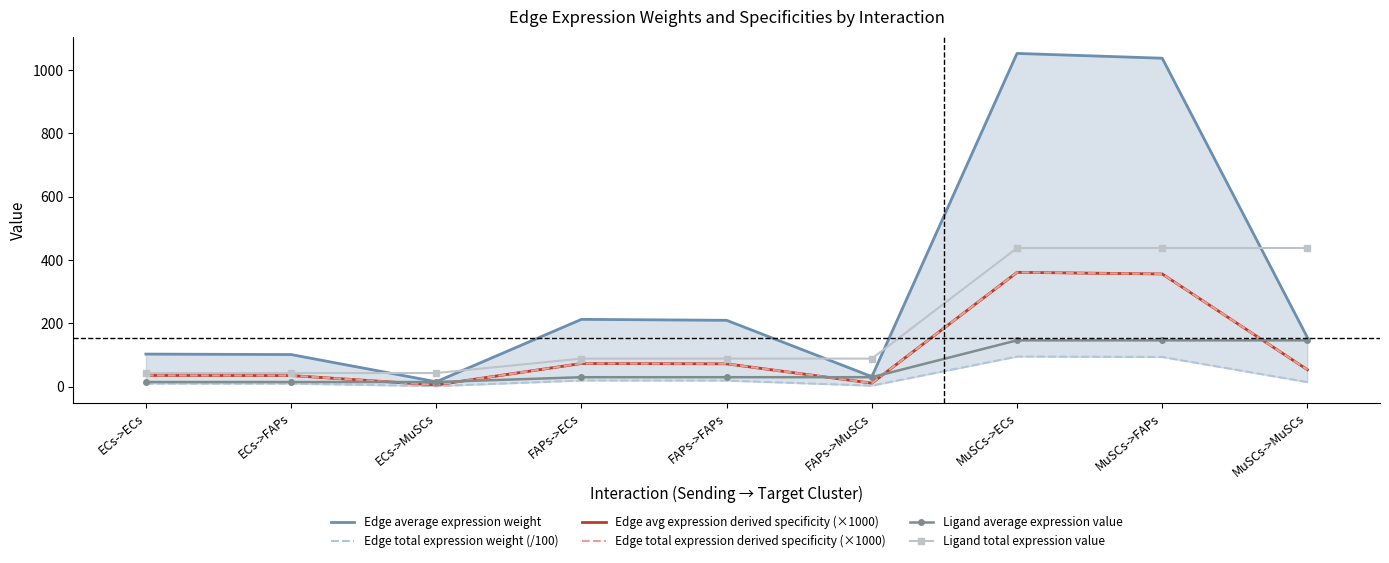

Between FAPs->FAPs and FAPs->MuSCs, which series saw the biggest shift?

Edge average expression weight